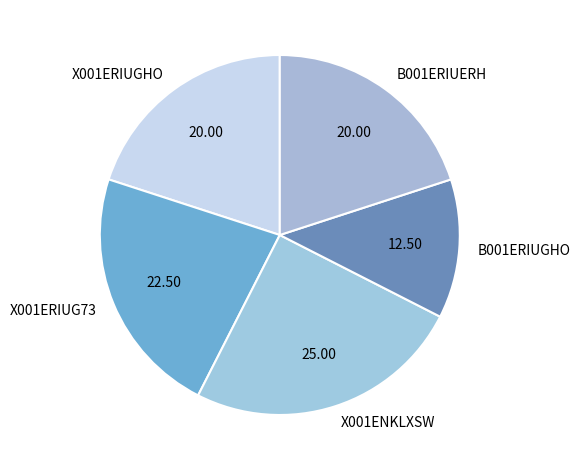

Is the sum of B001ERIUGHO and X001ERIUGHO greater than half?

No